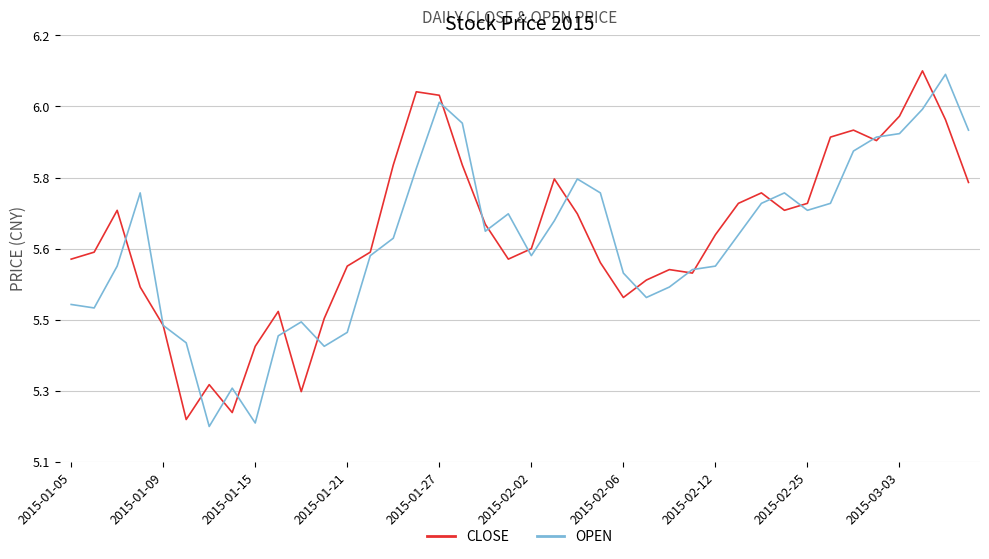

What is the sum of all OPEN values?

226.4